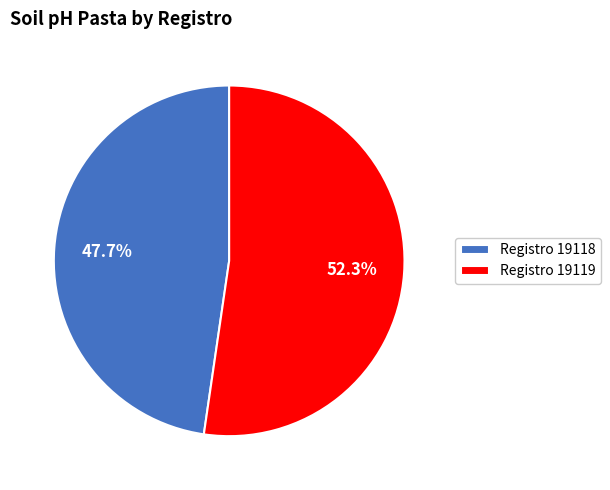

What is the majority slice?

Registro 19119